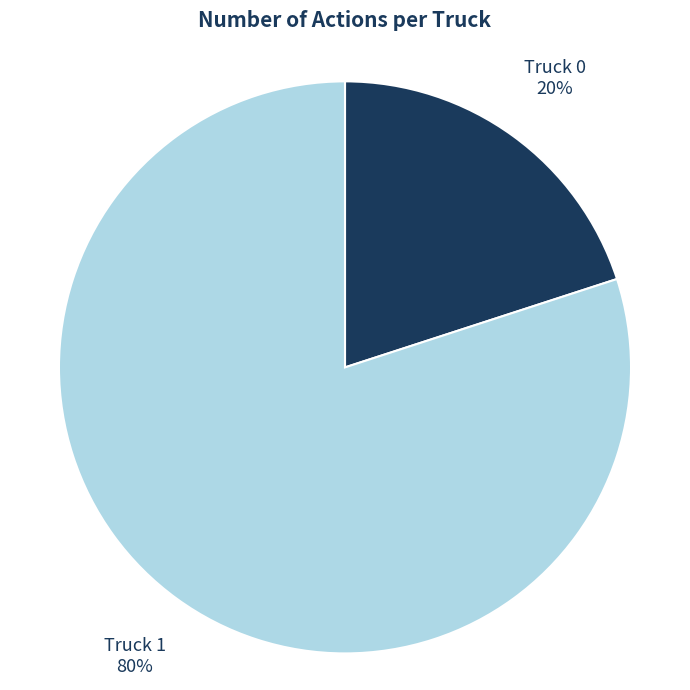

What is the ratio of the value at Truck 1 to the value at Truck 0?

4.0